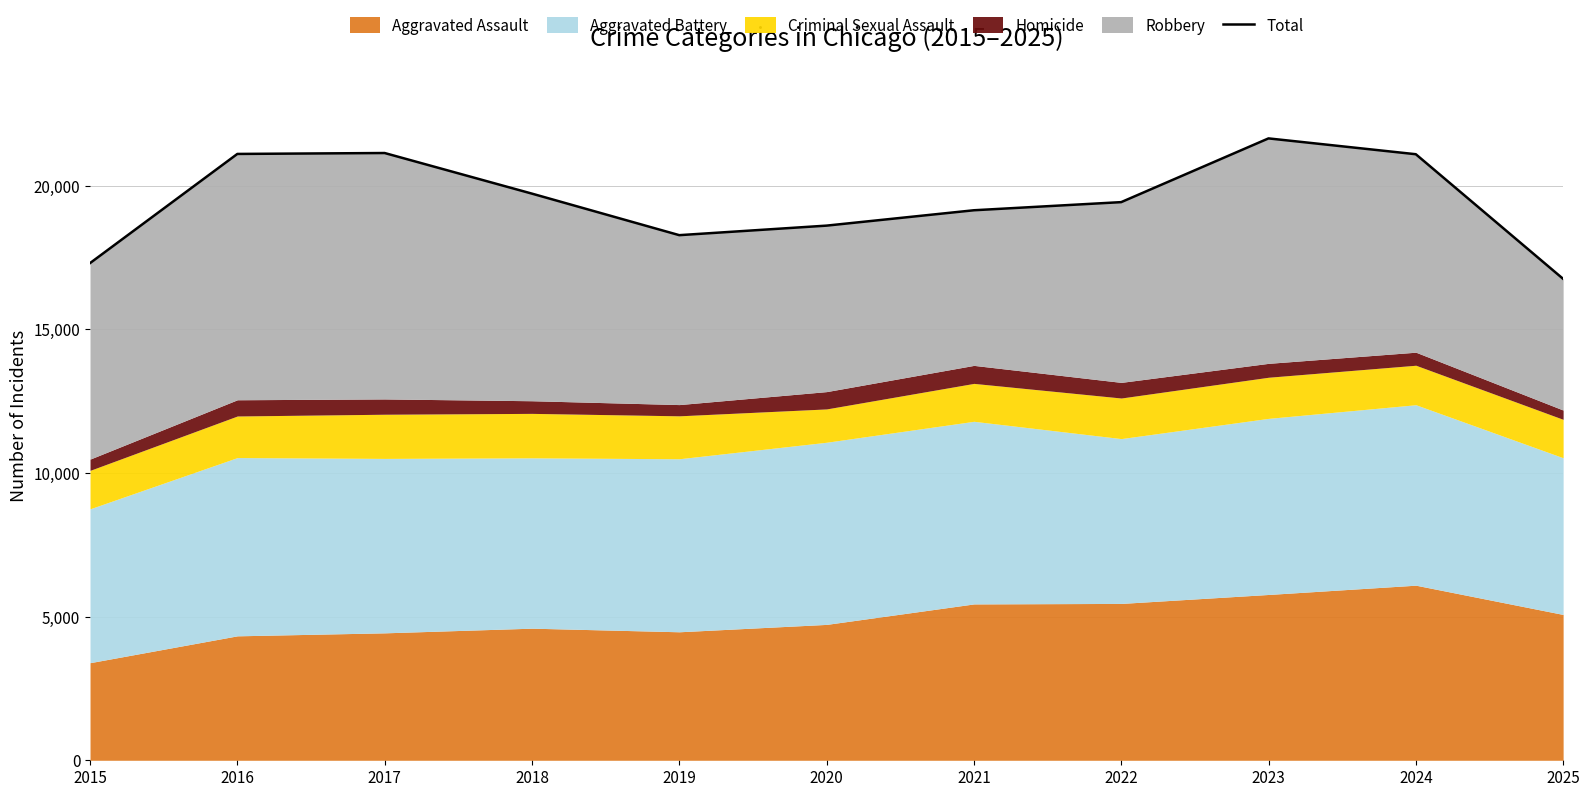

What is the average value?

19481